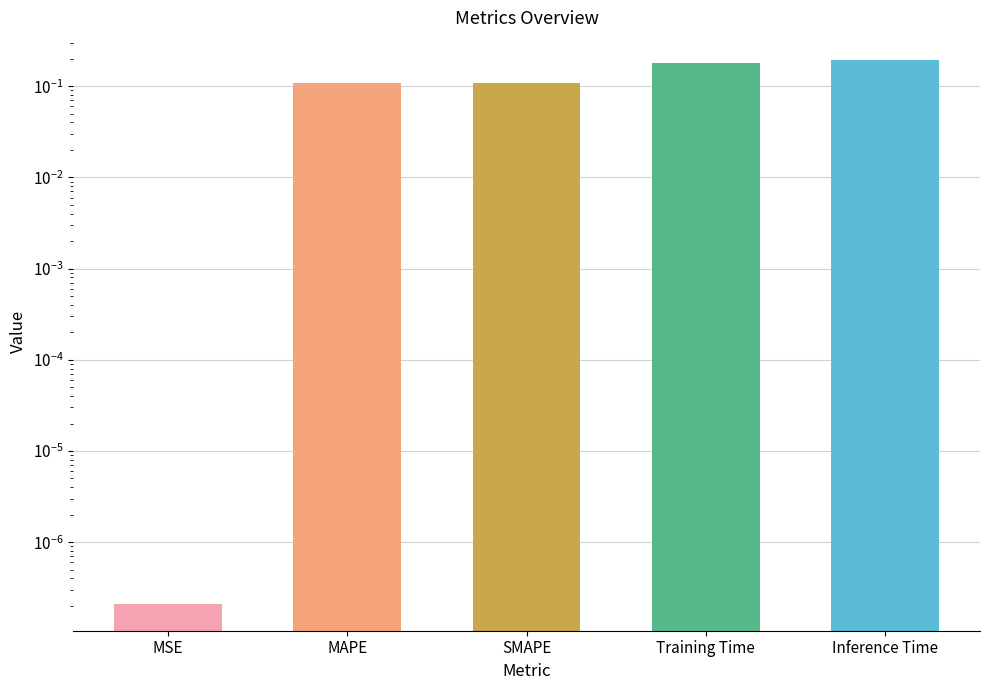

Which has a higher value, Inference Time or Training Time?

Inference Time